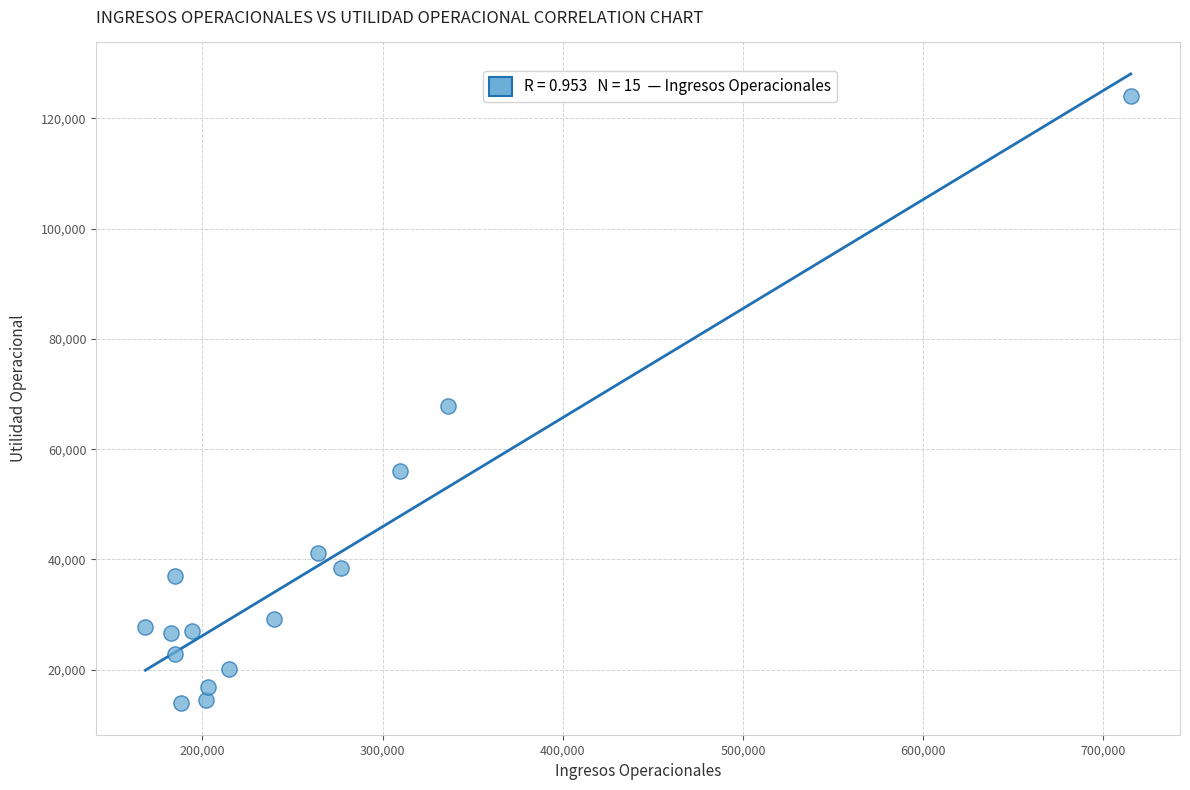

What is the range of Y values (max minus min)?

110157.4